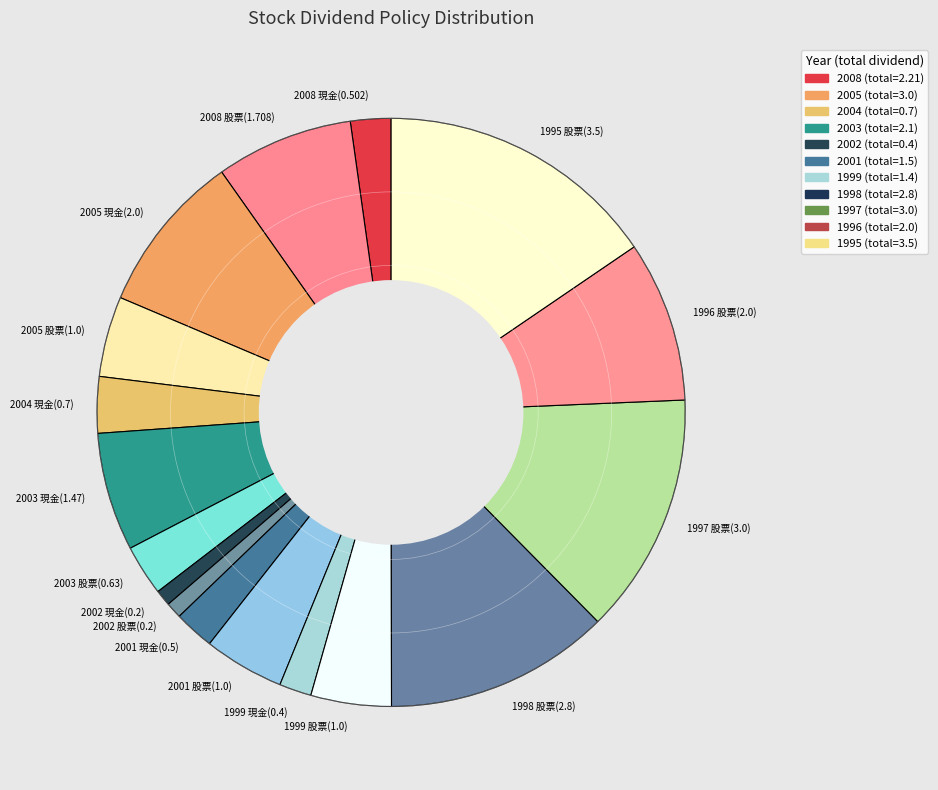

Approximately how many times larger is the value at 2005 股票(1.0) compared to 2001 現金(0.5)?

2.0